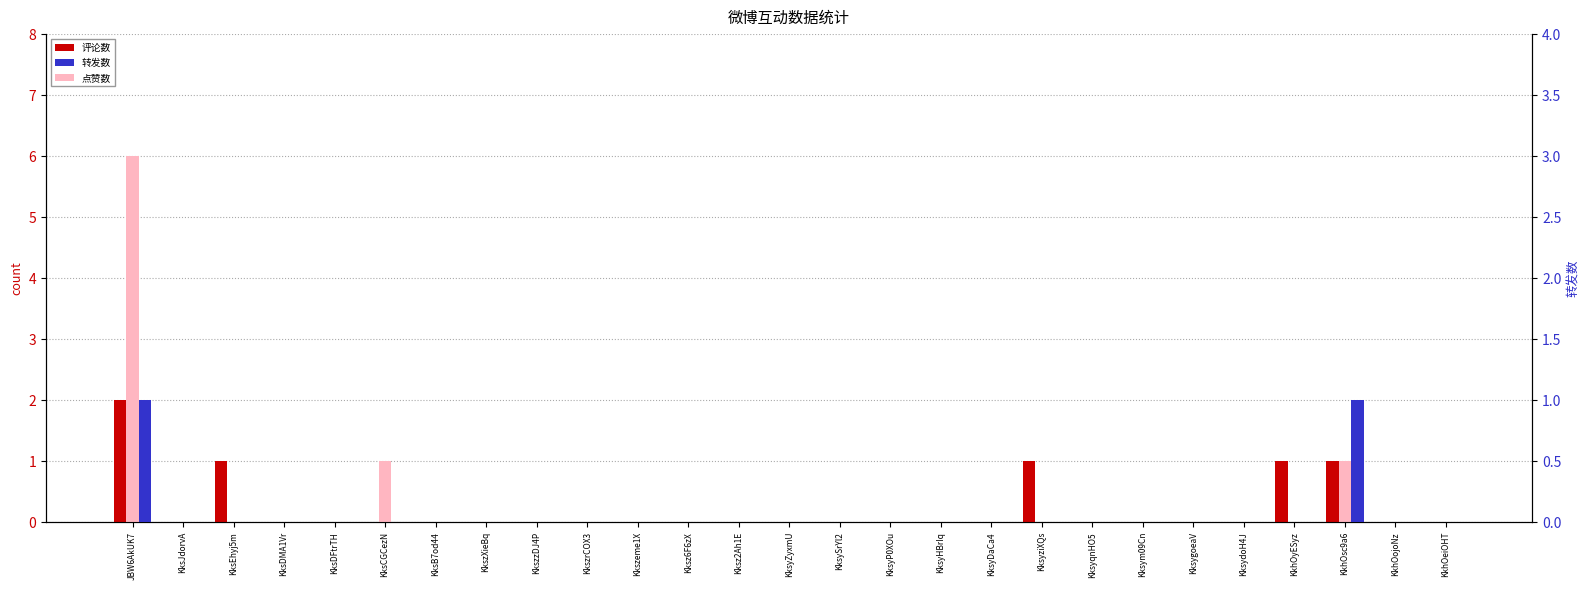

The value of 转发数 at Kksz2Ah1E is 0. True or false?

True